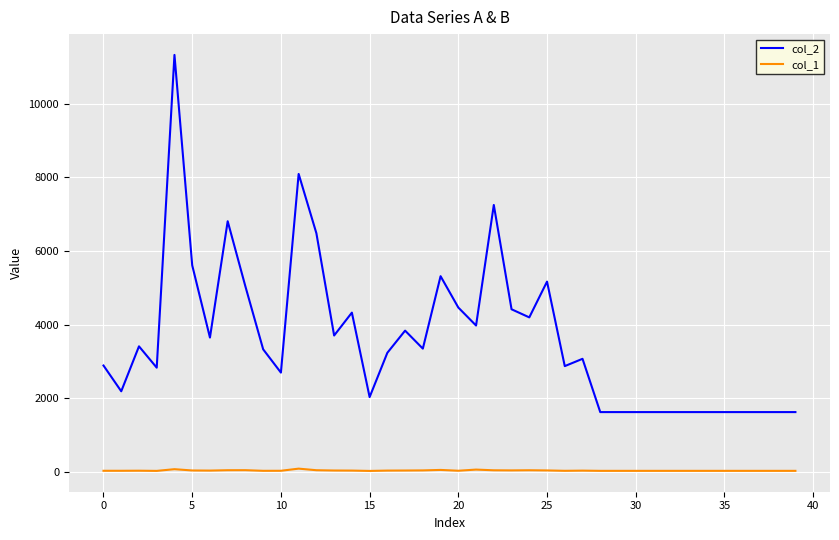

What is the greatest value displayed?

11320